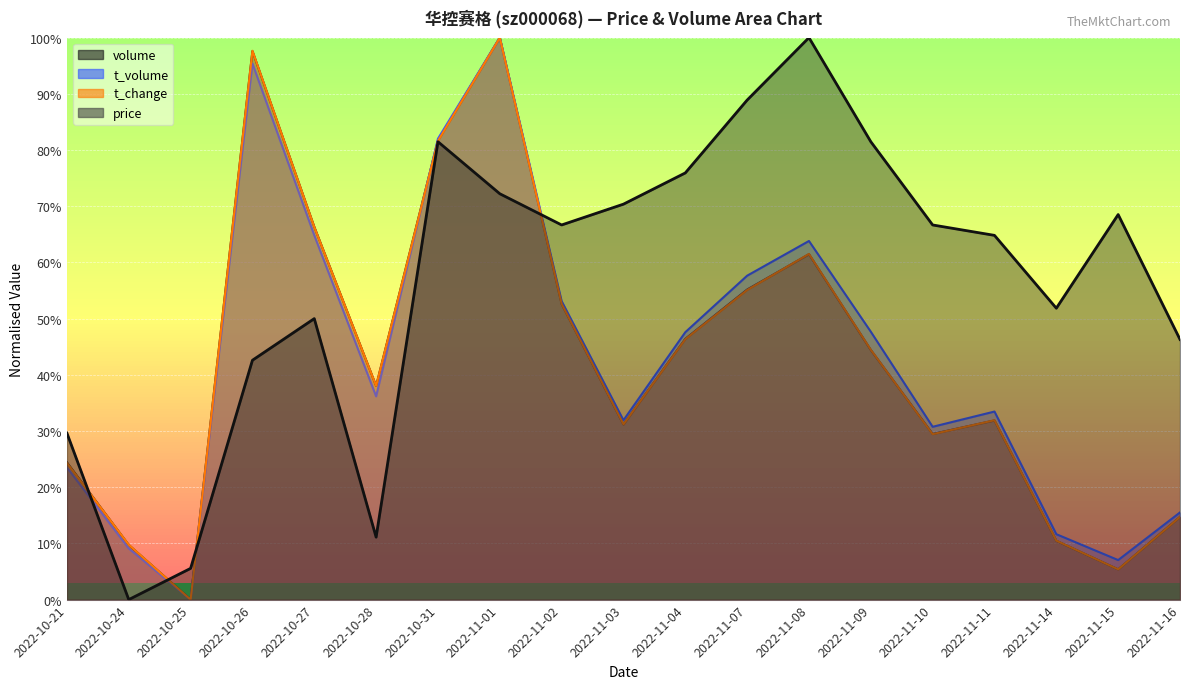

How many values in t_volume are above zero?

18